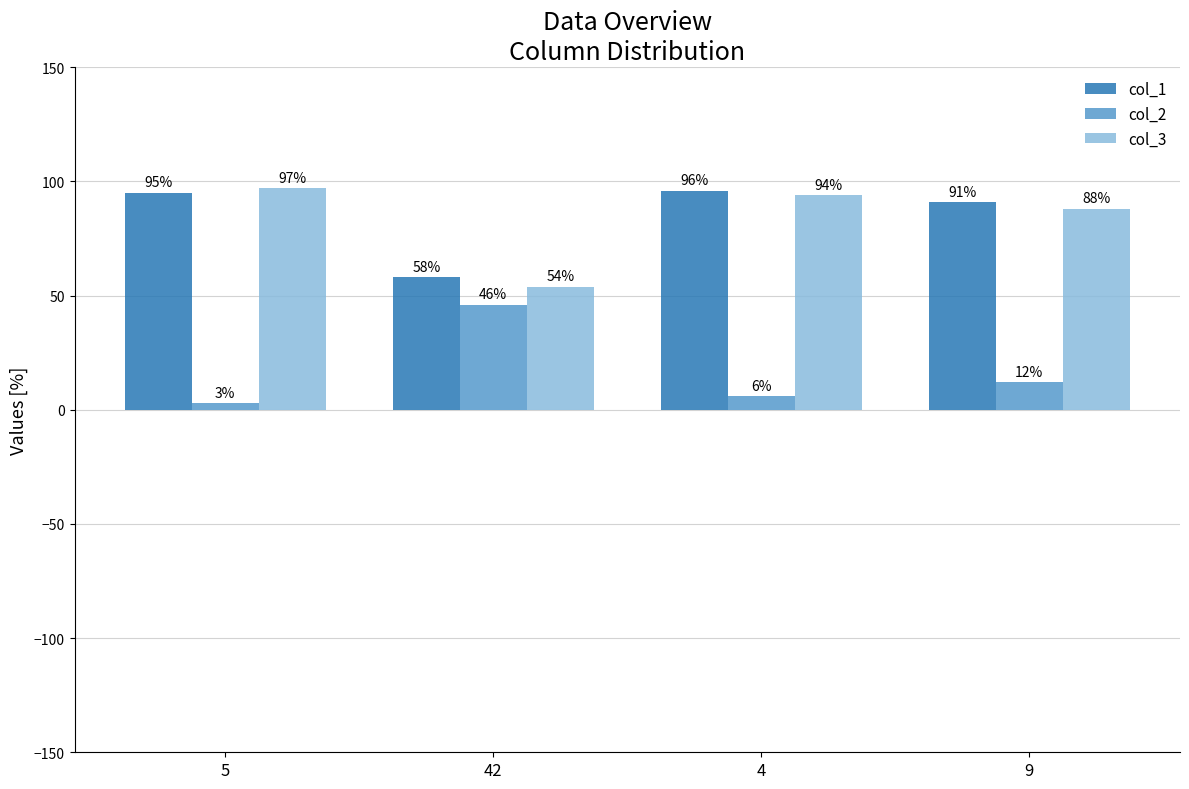

Count the number of categories in the chart.

4